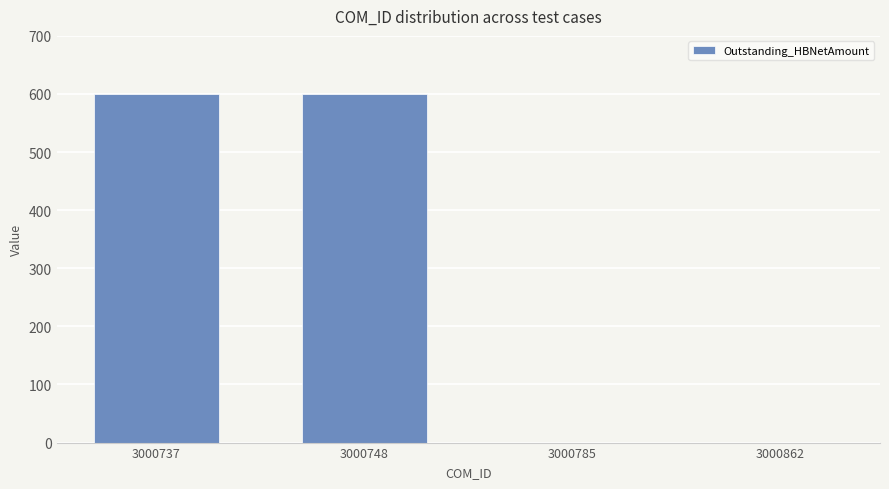

What is the sum of all values?

1200